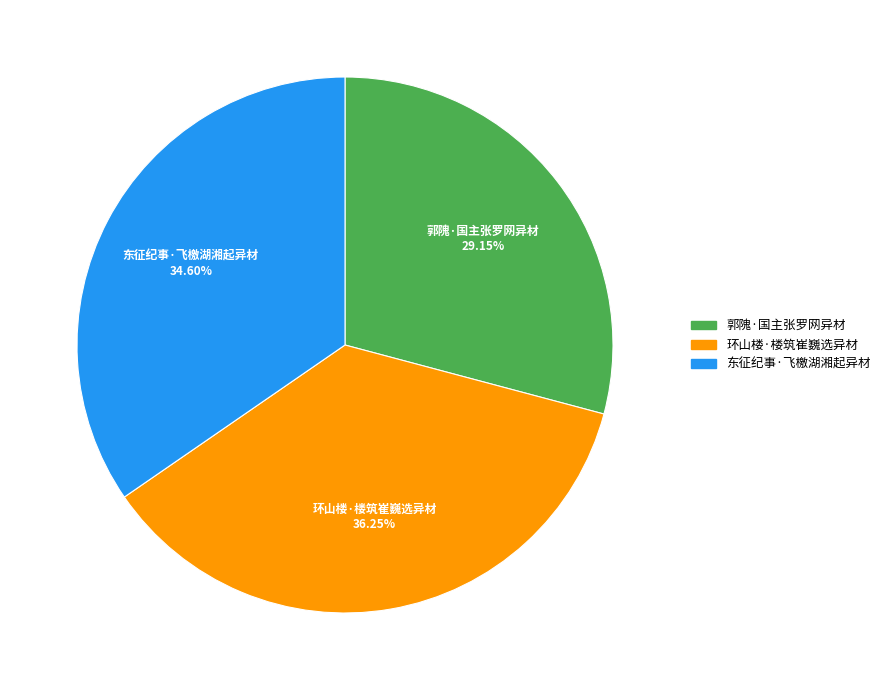

Approximately how many times larger is the value at 东征纪事·飞檄湖湘起异材 compared to 环山楼·楼筑崔巍选异材?

1.0